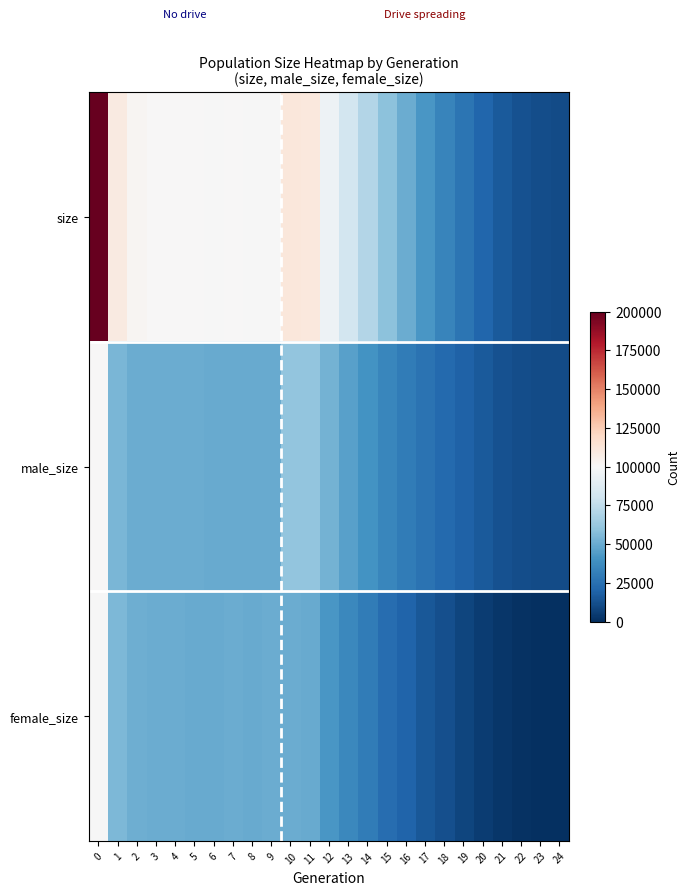

Count the number of data series in this chart.

3